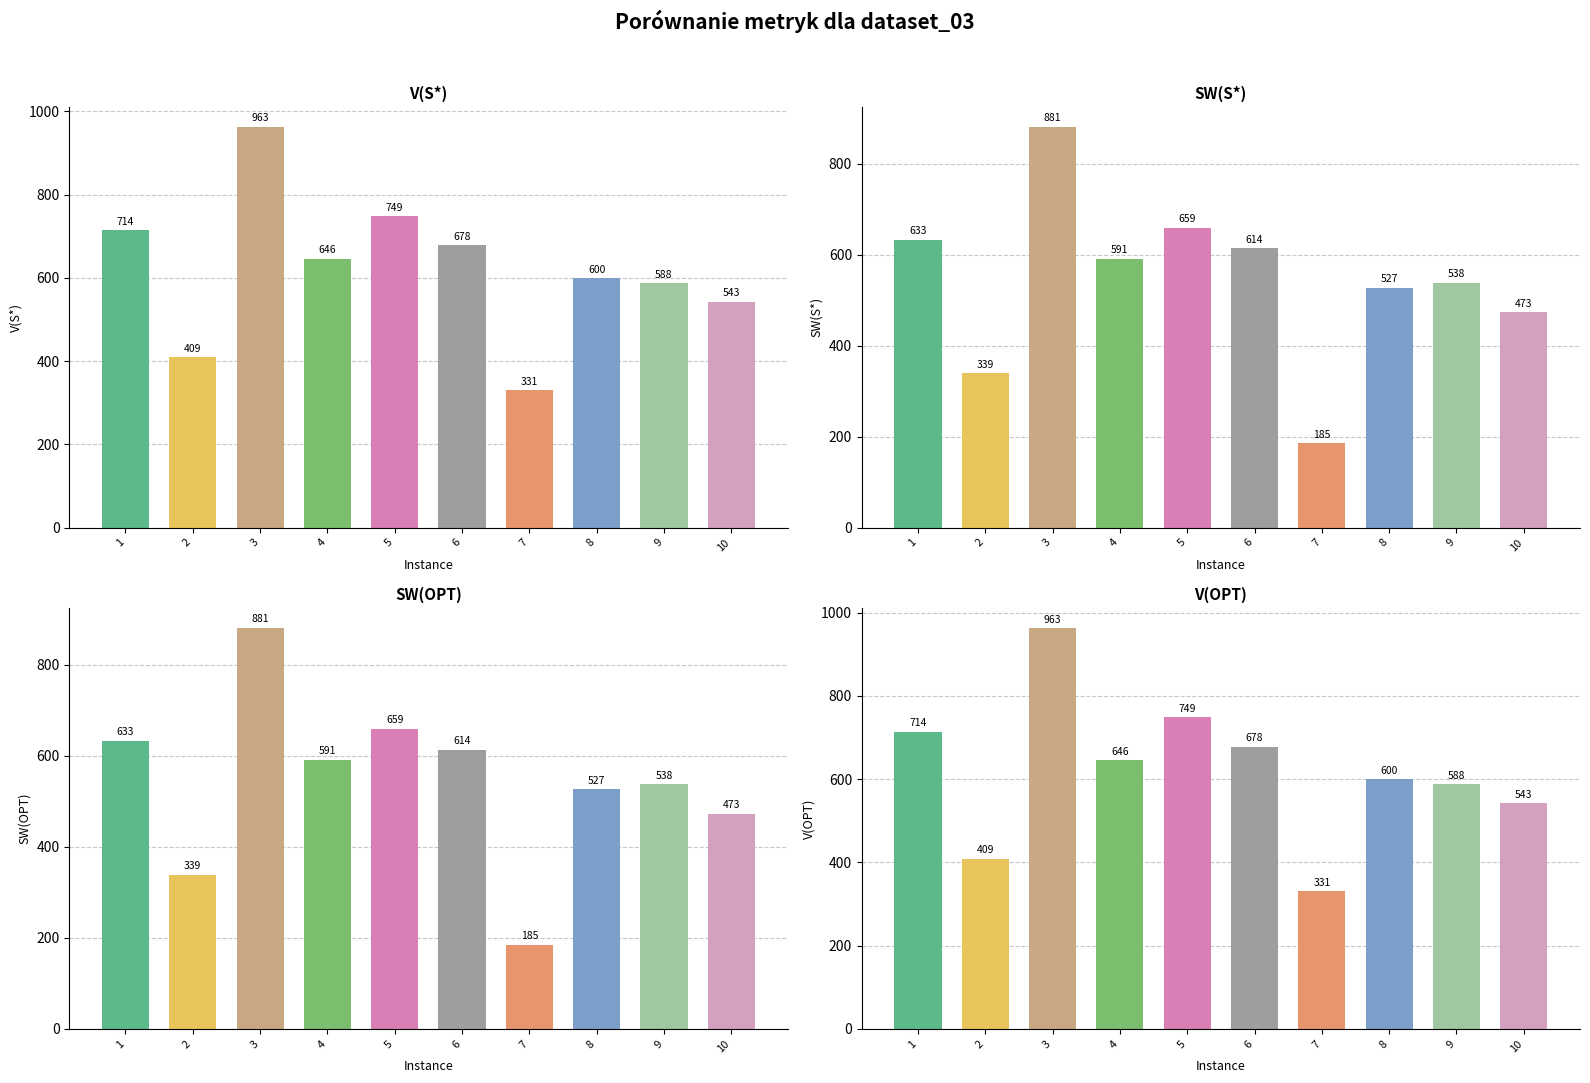

Reading left to right, what are all the values shown in this chart?

V(S*): 1=714	2=409	3=963	4=646	5=749	6=678	7=331	8=600	9=588	10=543
SW(S*): 1=633	2=339	3=881	4=591	5=659	6=614	7=185	8=527	9=538	10=473
SW(OPT): 1=633	2=339	3=881	4=591	5=659	6=614	7=185	8=527	9=538	10=473
V(OPT): 1=714	2=409	3=963	4=646	5=749	6=678	7=331	8=600	9=588	10=543